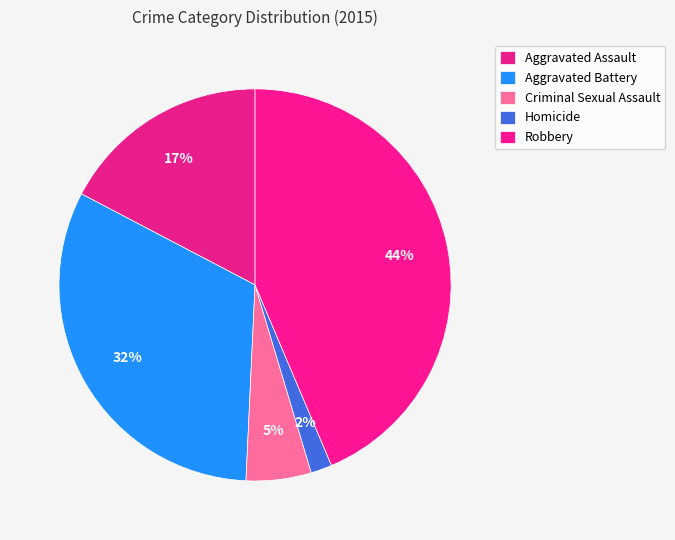

Count the number of slices in the pie.

5